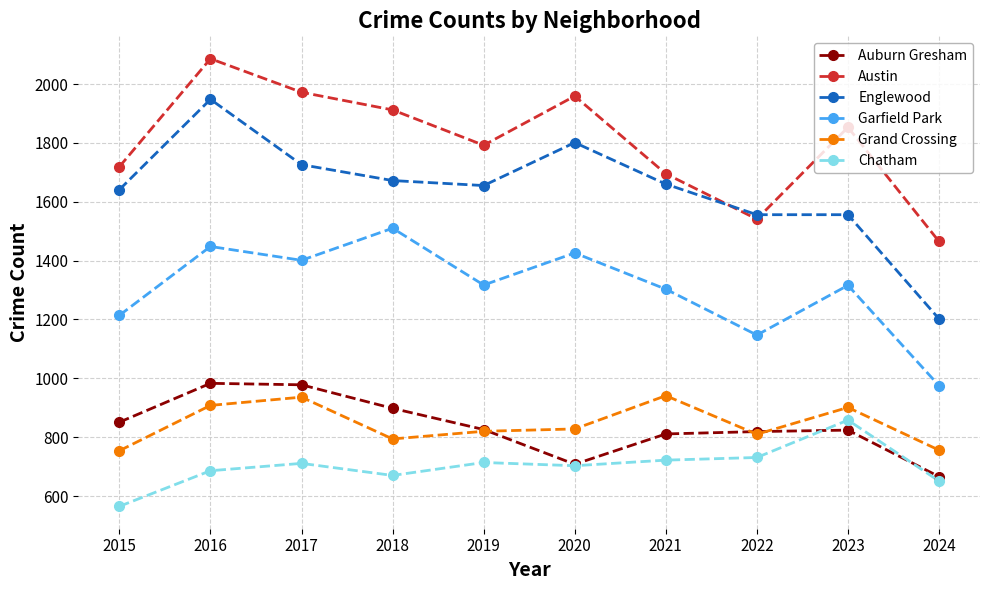

Rank the series by their maximum value, from lowest to highest.

Chatham, Grand Crossing, Auburn Gresham, Garfield Park, Englewood, Austin